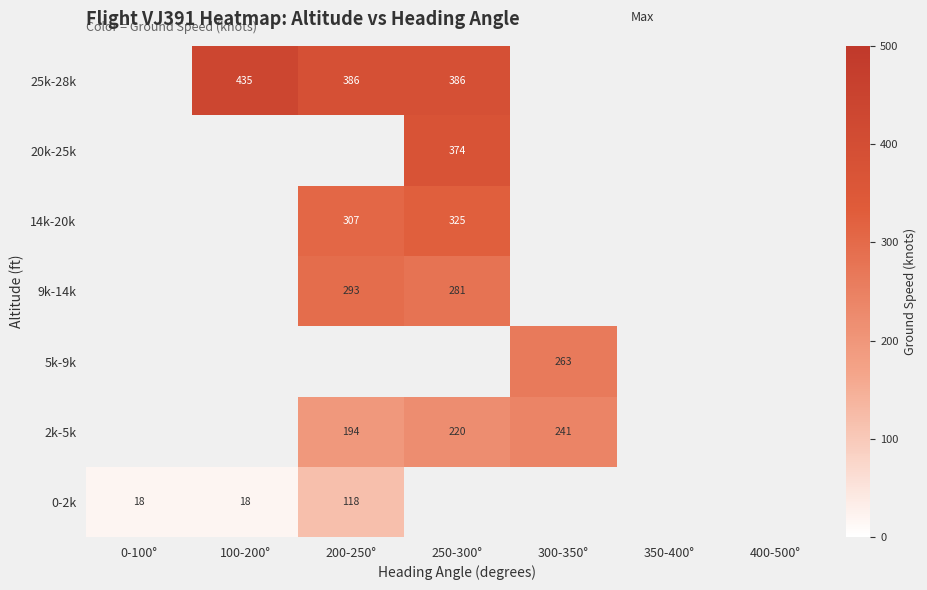

The value of 2k-5k at 200-250° is 194.0. True or false?

True